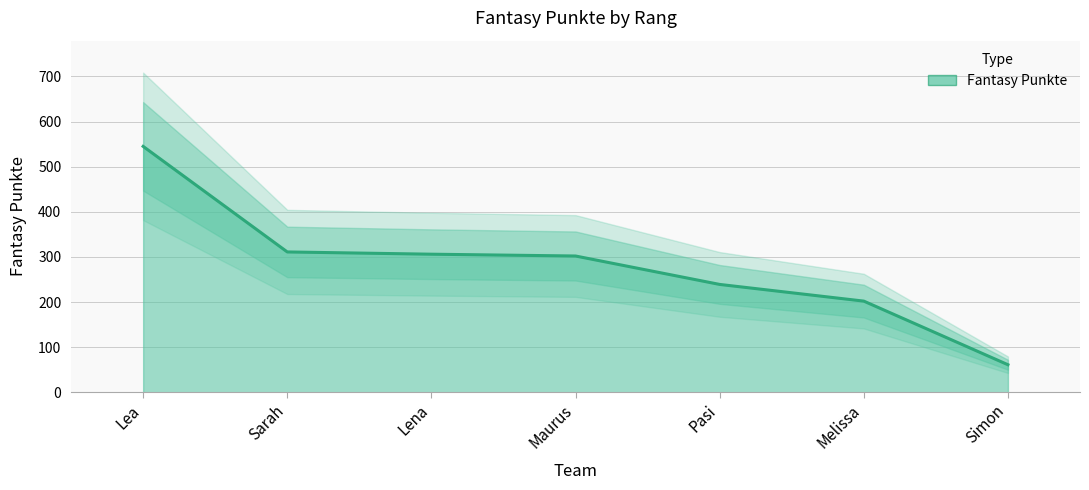

Which label corresponds to the largest value in the chart?

Lea